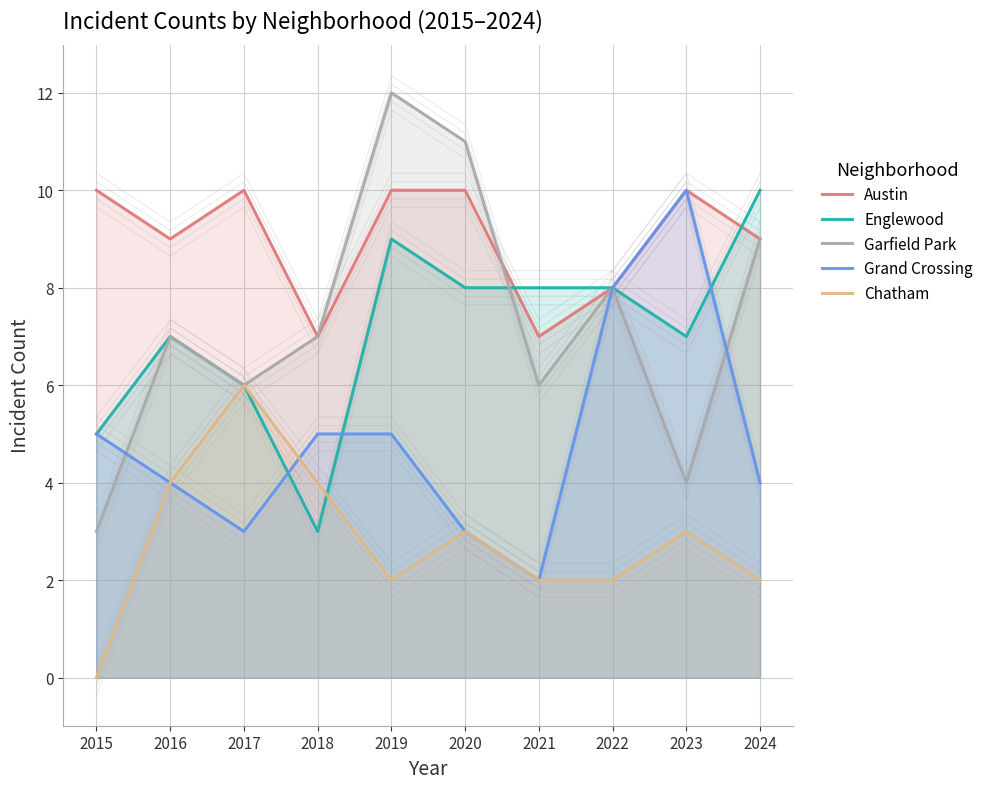

Reading right to left, extract all data points from this chart.

Austin: 9	10	8	7	10	10	7	10	9	10
Englewood: 10	7	8	8	8	9	3	6	7	5
Garfield Park: 9	4	8	6	11	12	7	6	7	3
Grand Crossing: 4	10	8	2	3	5	5	3	4	5
Chatham: 2	3	2	2	3	2	4	6	4	0